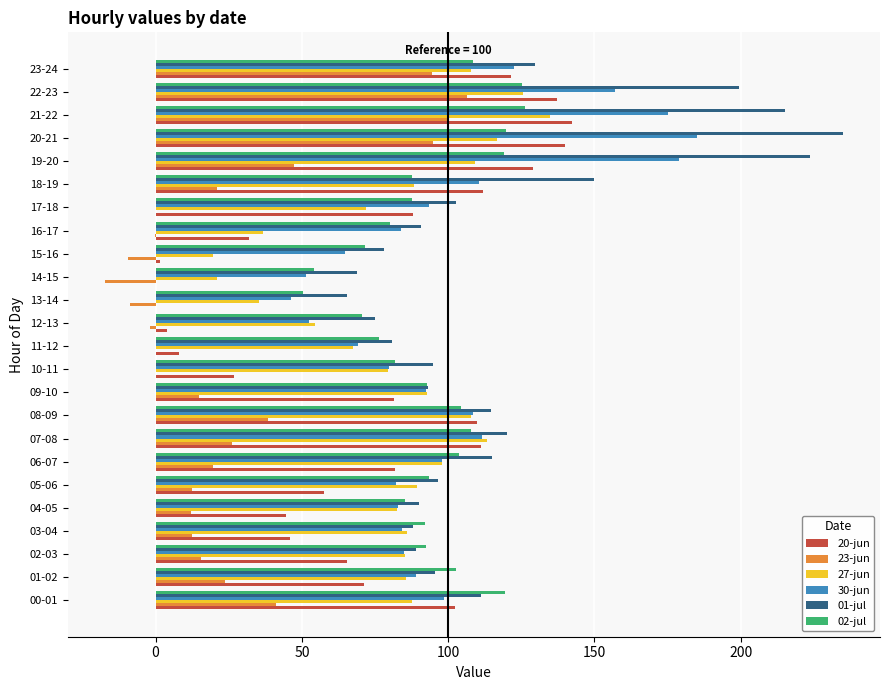

At which category does the chart reach its peak across all series?

20-21